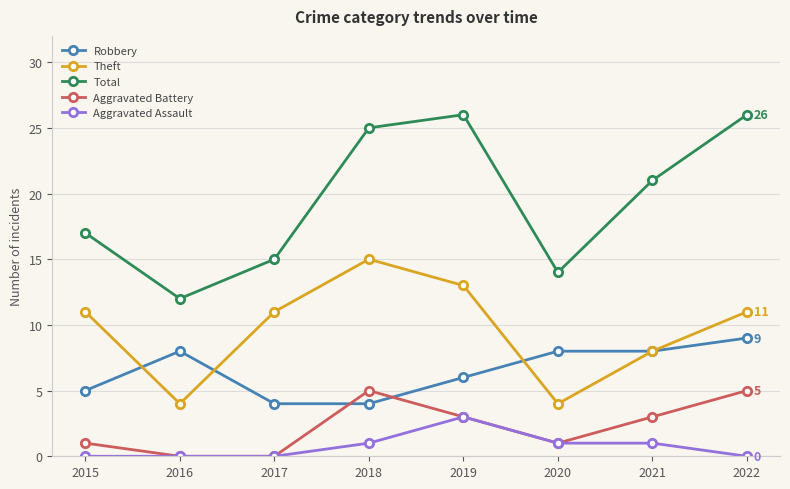

What is the total value across all series at 2021?

41